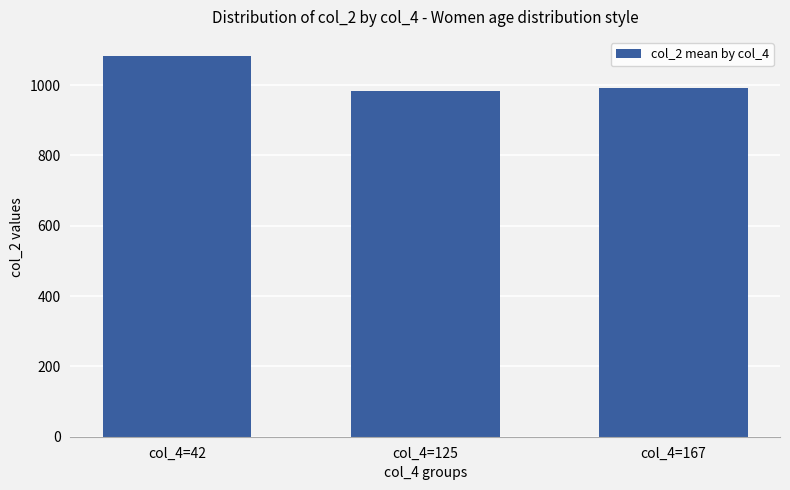

What is the approximate value at col_4=167?

991.6